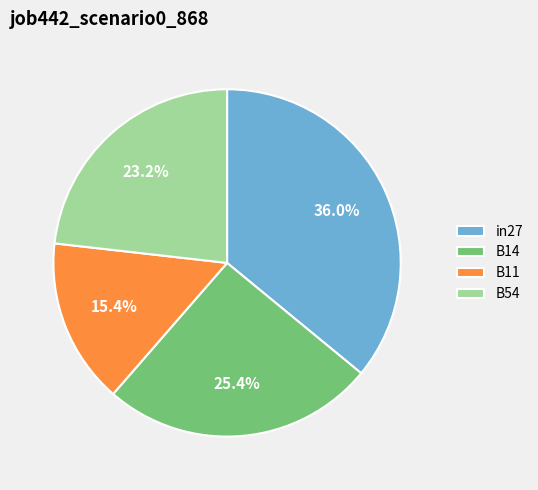

Does B14 represent more than half of the total?

No